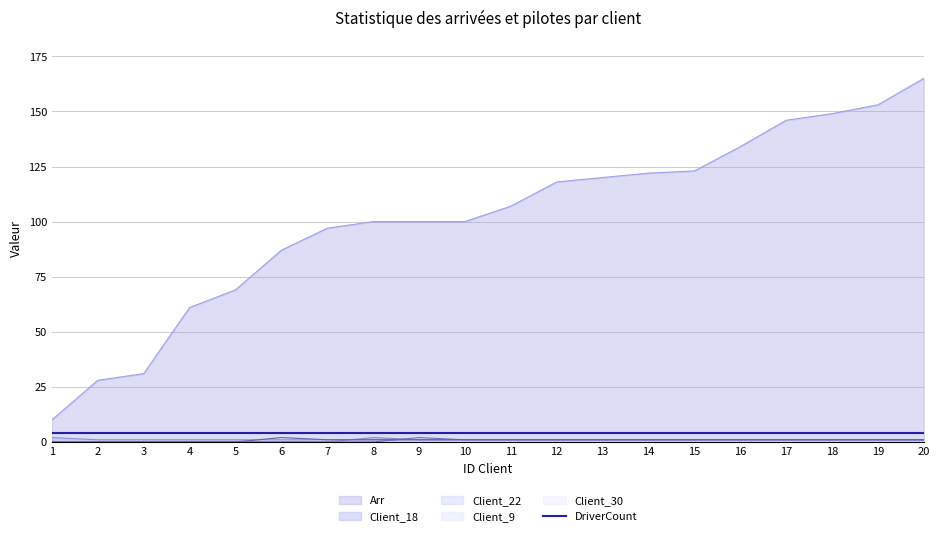

Is the value of Client_9 at 5 greater than the value of Arr at 10?

No